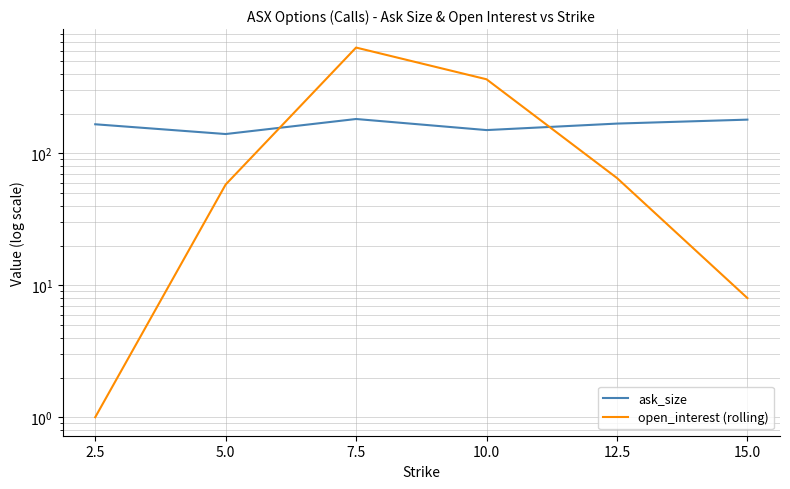

At which category is the sum across all series the highest?

7.5